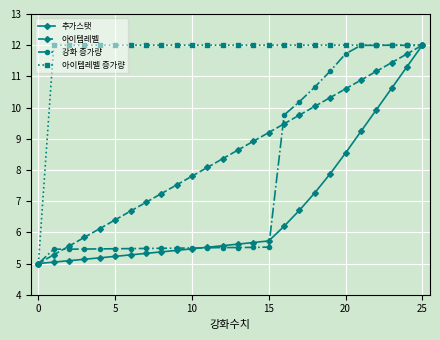

What are all the series names shown in the legend?

추가스탯, 아이템레벨, 강화 증가량, 아이템레벨 증가량